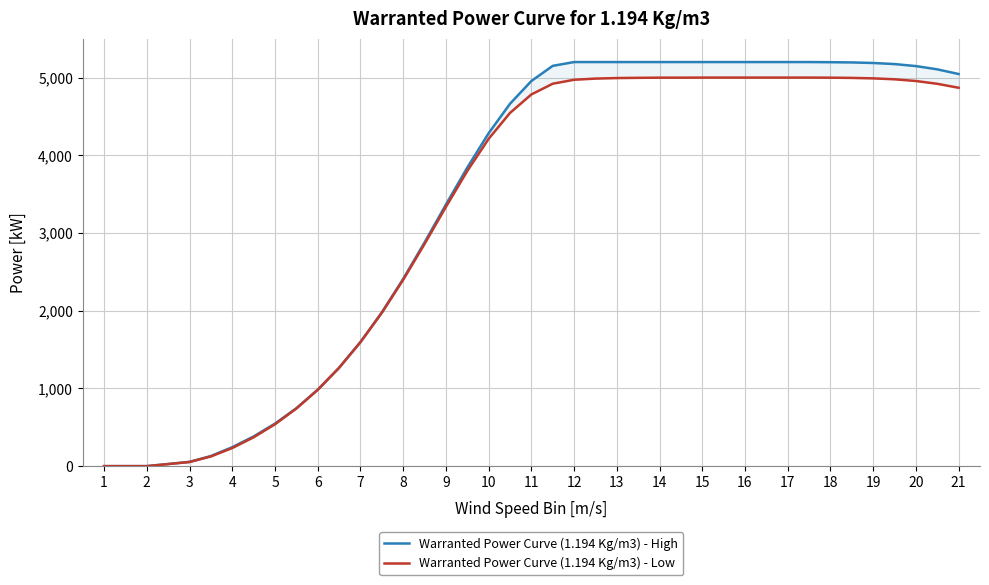

At how many categories does at least one series exceed 447?

33